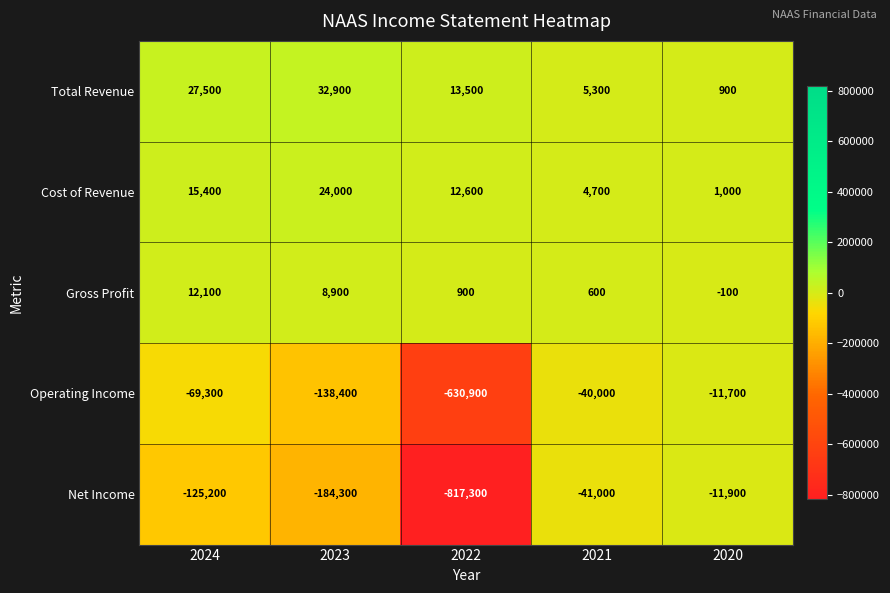

What is the difference between the maximum and minimum values in the Net Income series?

805400